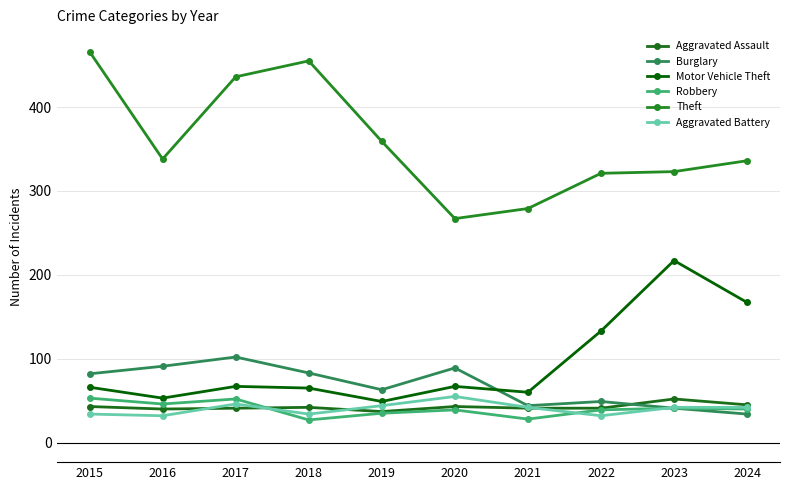

What is the difference between the Aggravated Assault values at 2020 and 2017?

2